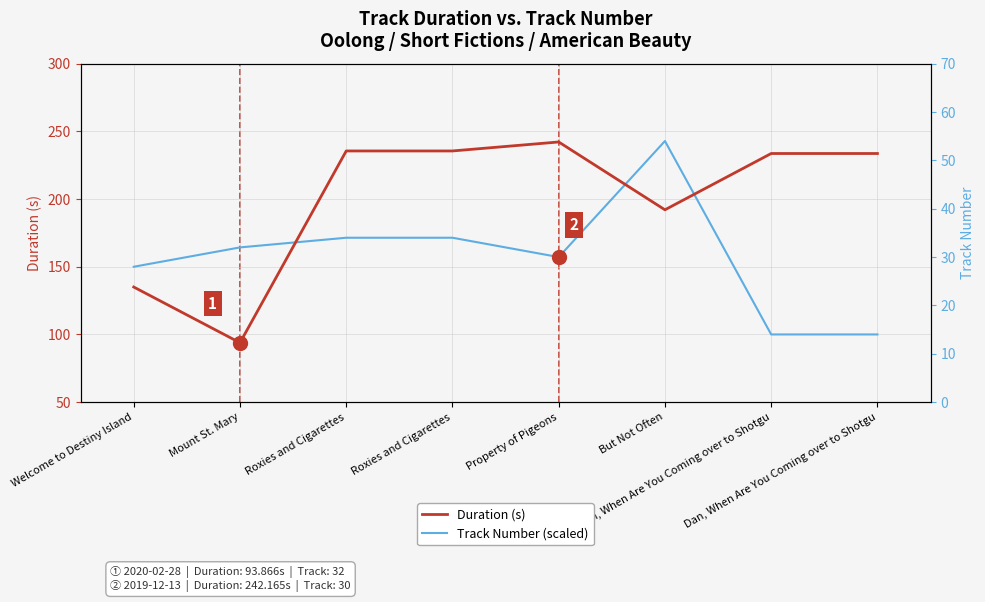

Reading left to right, transcribe all the data shown in this chart.

Duration (s): 135.0	93.9	235.5	235.5	242.2	192.1	233.6	233.6
Track Number (scaled): 150.0	164.3	171.4	171.4	157.1	242.9	100.0	100.0